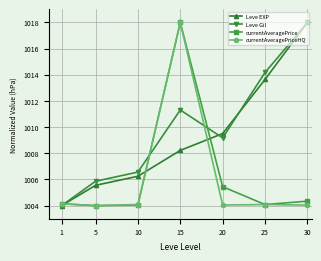

What are all the series names shown in the legend?

Leve EXP, Leve Gil, currentAveragePrice, currentAveragePriceHQ